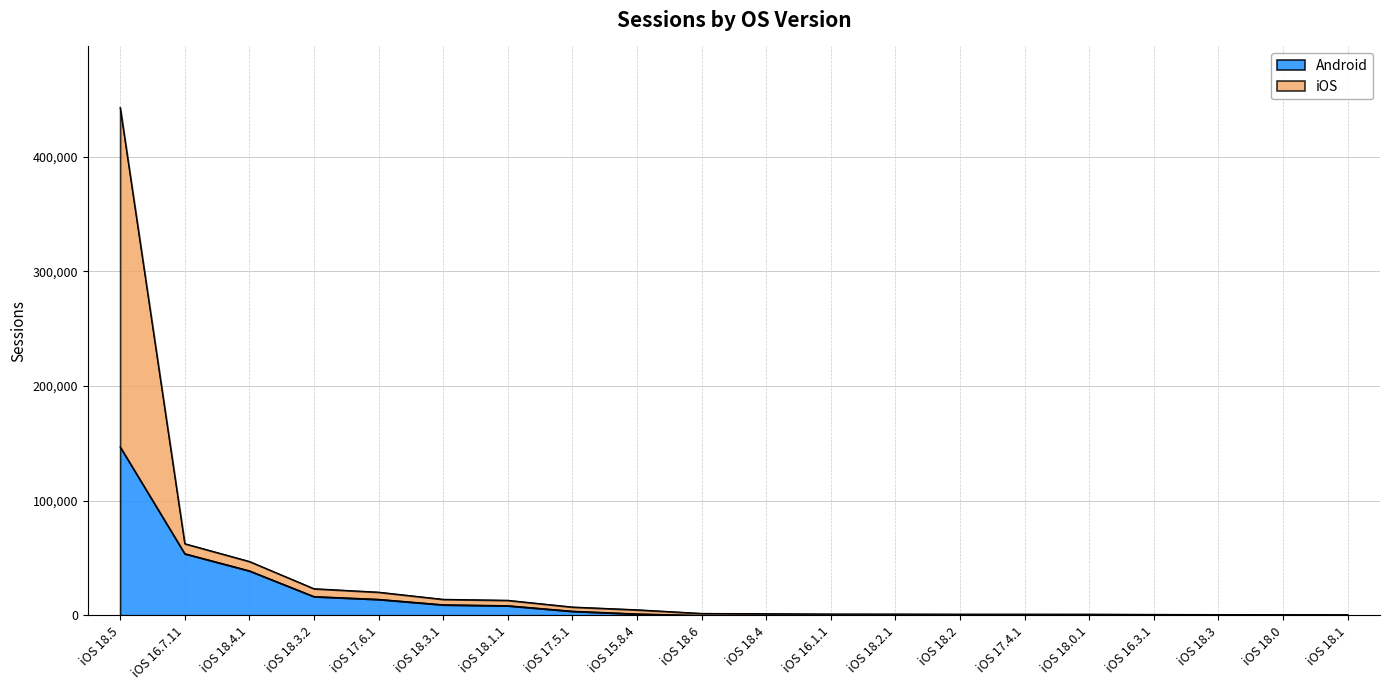

What is the difference between the Android values at iOS 17.5.1 and iOS 18.6?

3756